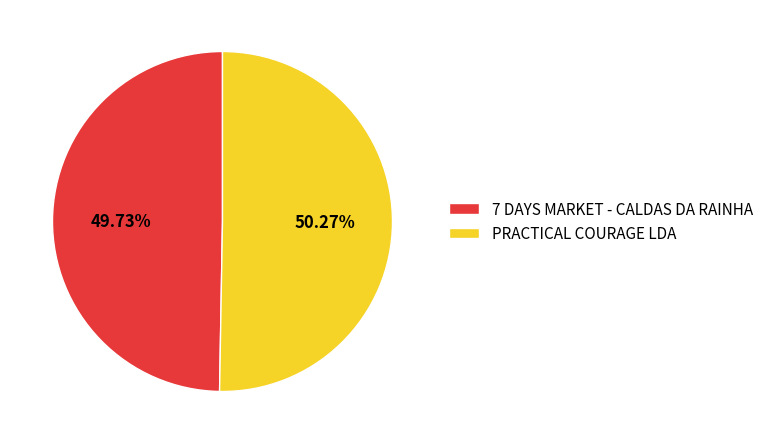

The PRACTICAL COURAGE LDA slice represents 50% of the pie. True or false?

True